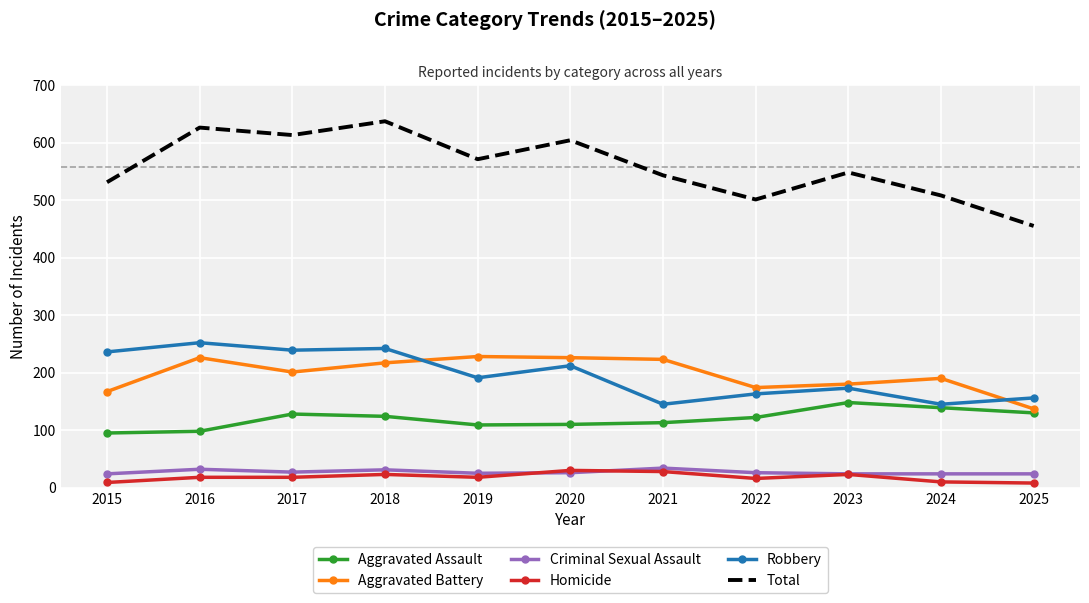

The Robbery series shows 163 at 2022. True or false?

True